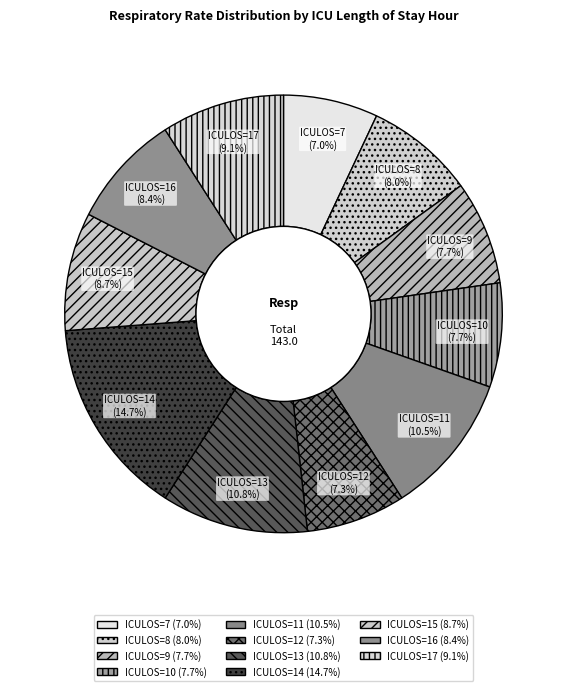

What is the largest slice in the pie chart?

ICULOS=14